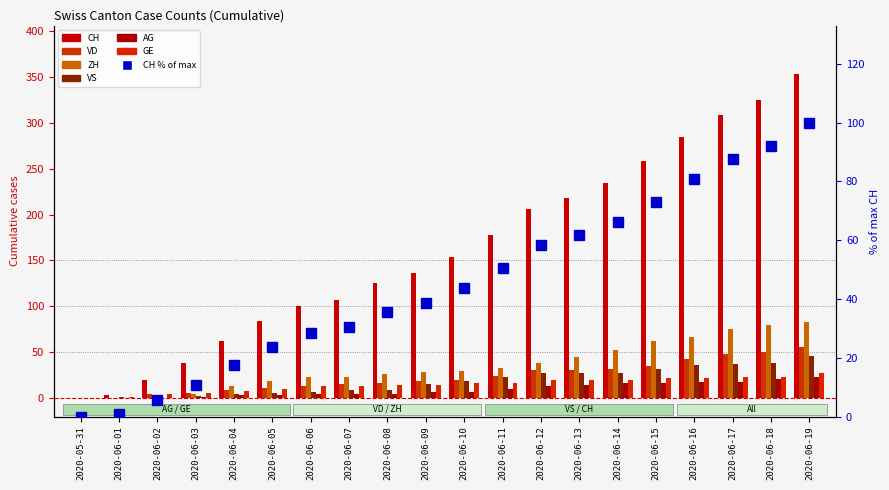

How many distinct data groups are displayed?

6